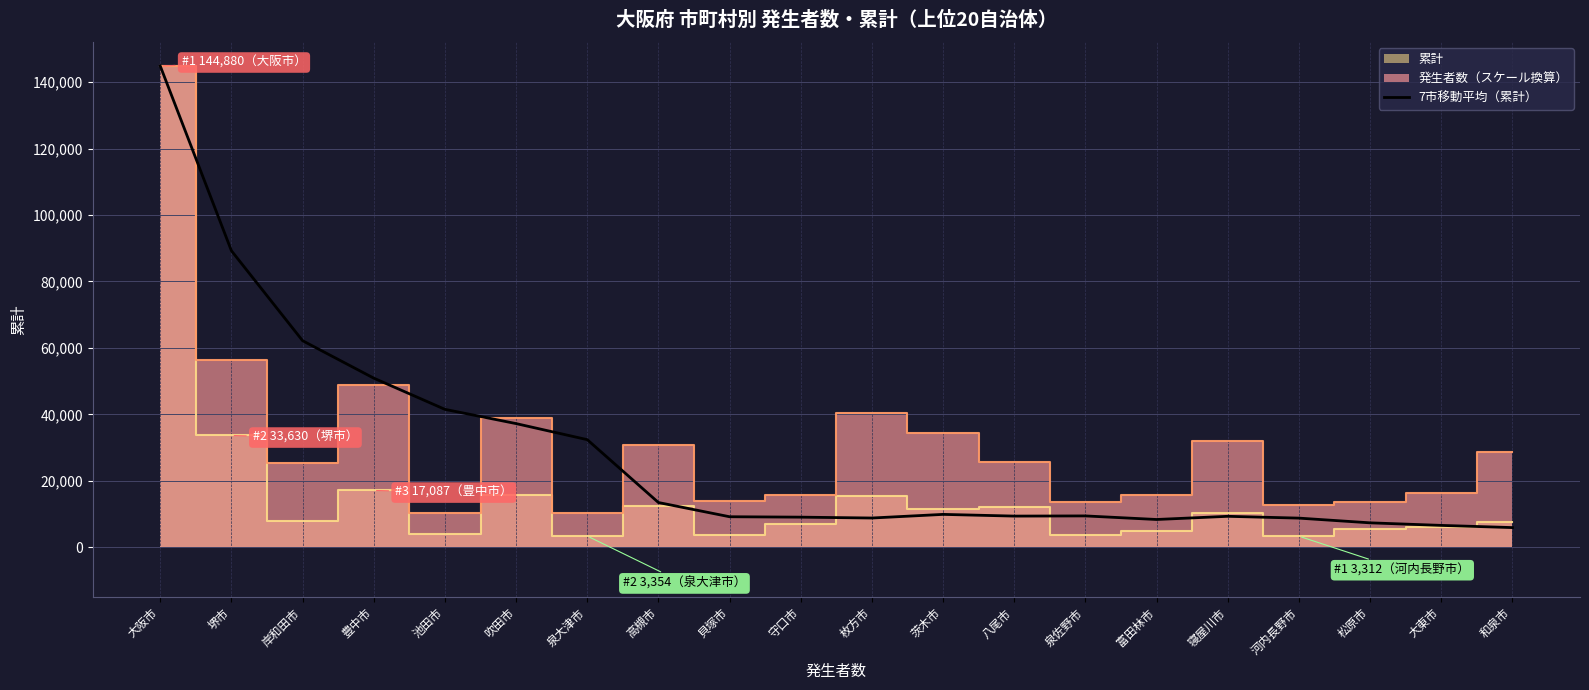

At which label does 7市移動平均（累計） reach its peak?

大阪市